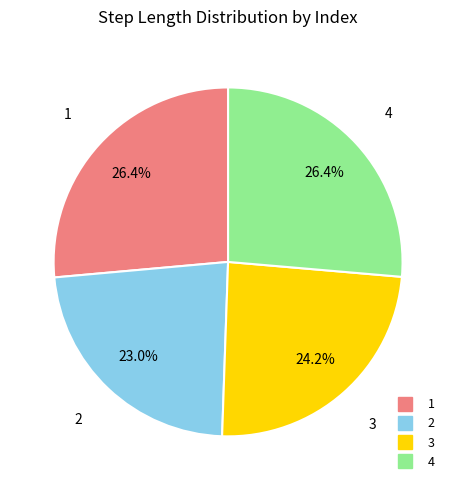

What is the smallest slice in the pie chart?

2